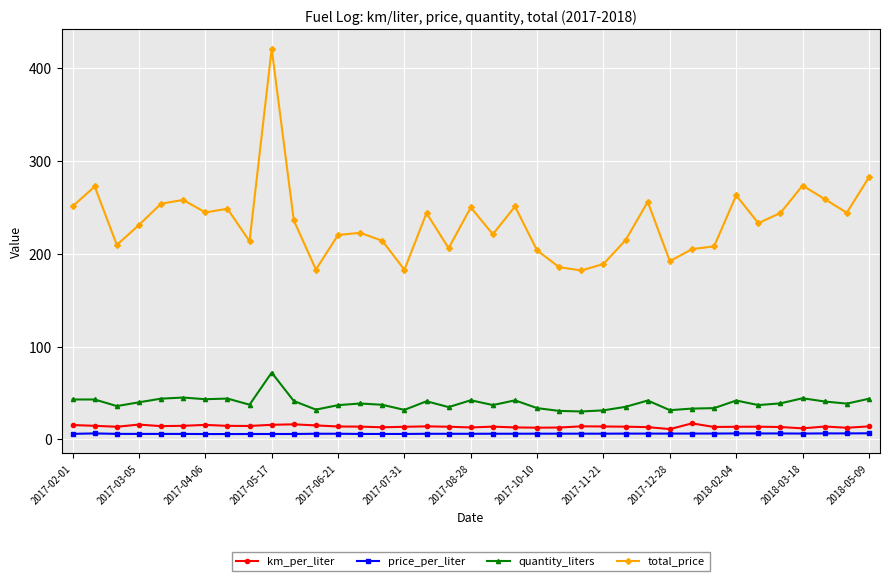

What is the maximum value shown in the chart?

421.0